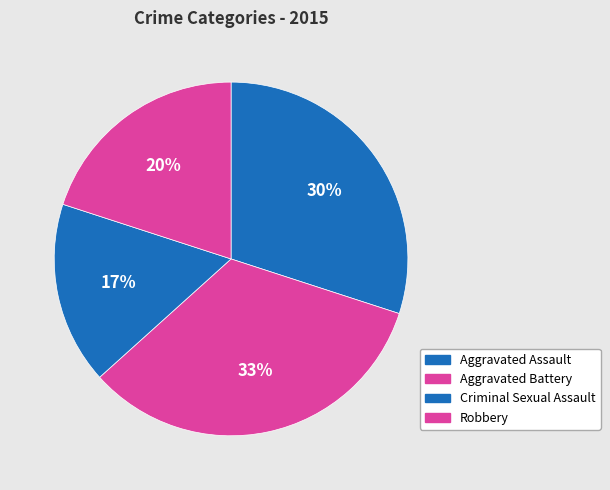

Does Aggravated Assault represent more than half of the total?

No